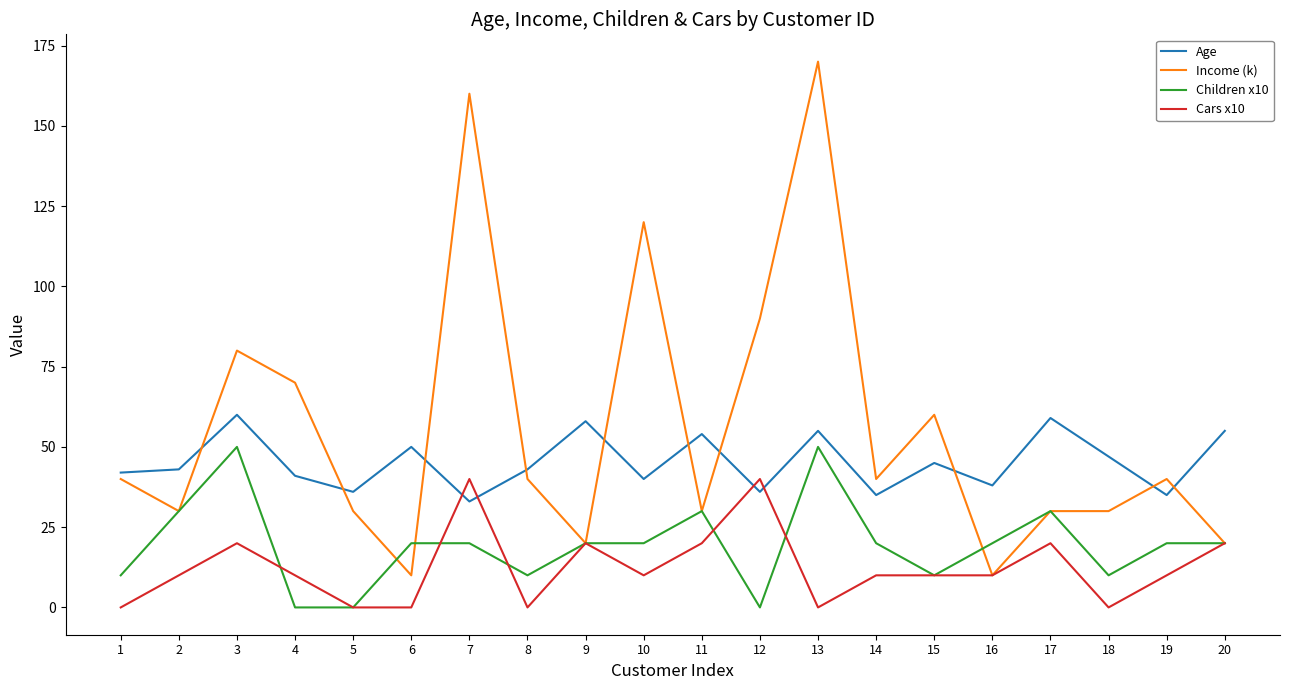

Reading left to right, list all the values displayed in this chart.

Age: 42	43	60	41	36	50	33	43	58	40	54	36	55	35	45	38	59	47	35	55
Income (k): 40	30	80	70	30	10	160	40	20	120	30	90	170	40	60	10	30	30	40	20
Children x10: 10	30	50	0	0	20	20	10	20	20	30	0	50	20	10	20	30	10	20	20
Cars x10: 0	10	20	10	0	0	40	0	20	10	20	40	0	10	10	10	20	0	10	20